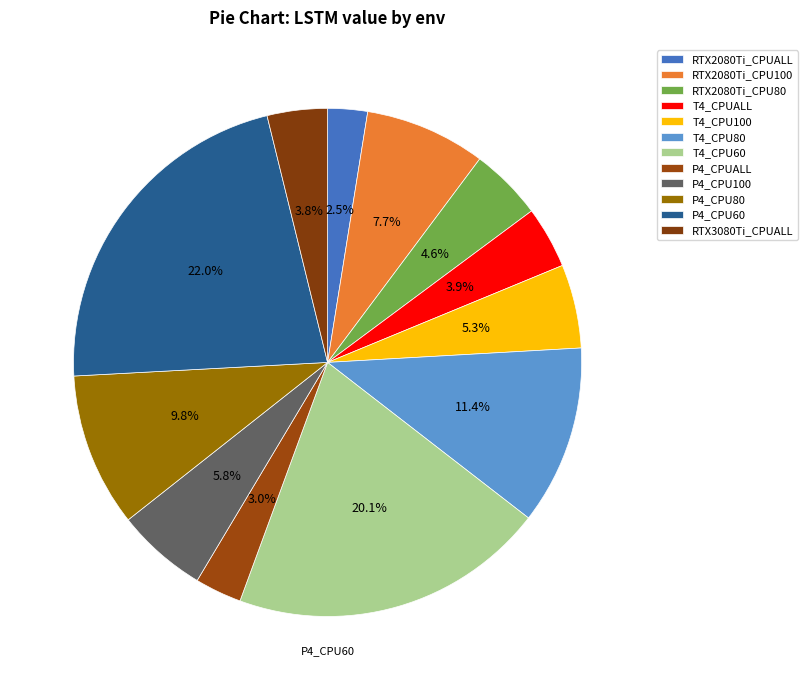

To the nearest percent, what is the average slice percentage?

8%